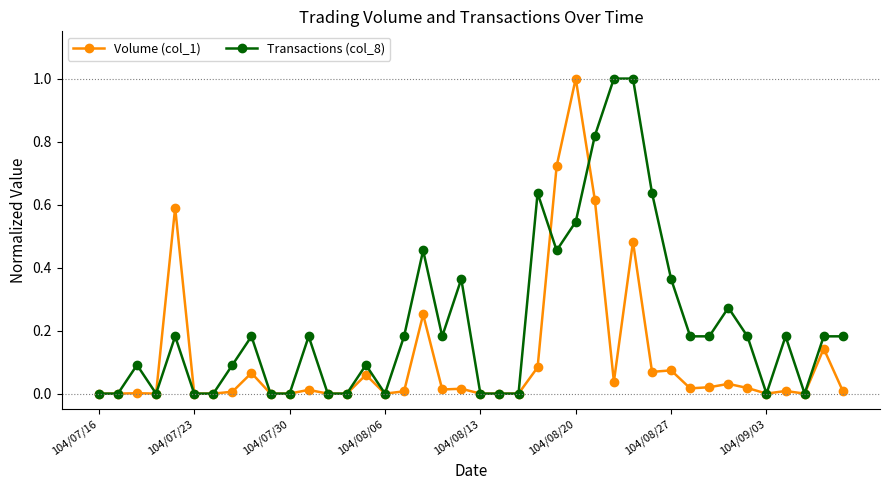

Is this an area chart (filled region under the line)?

No